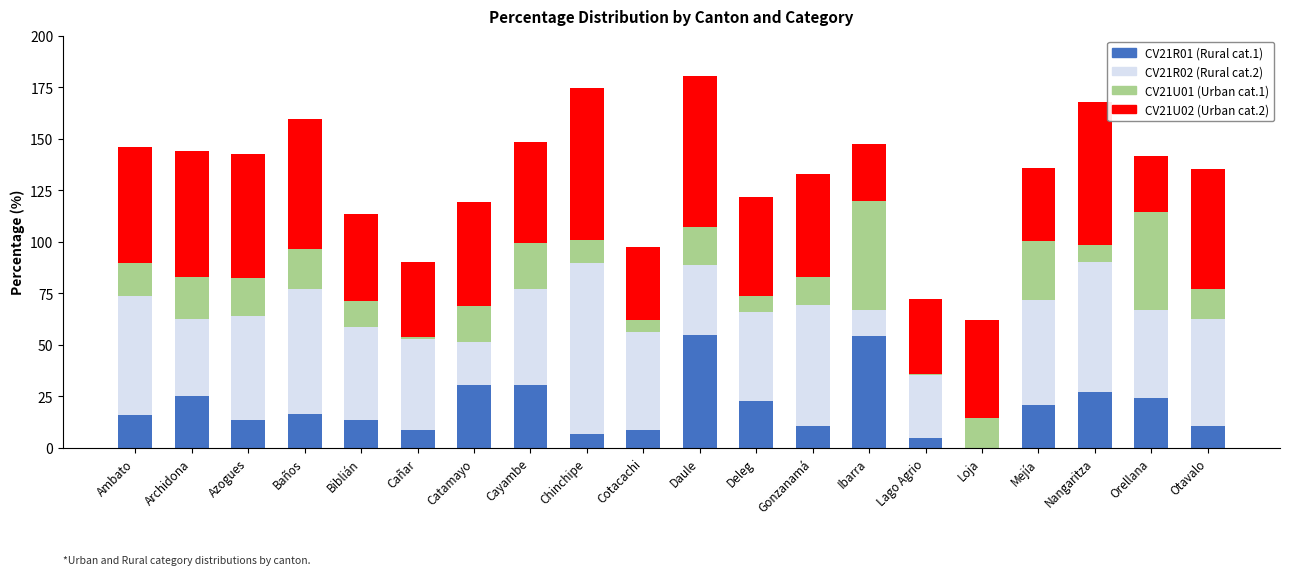

What is the total value across all series at Chinchipe?

174.7